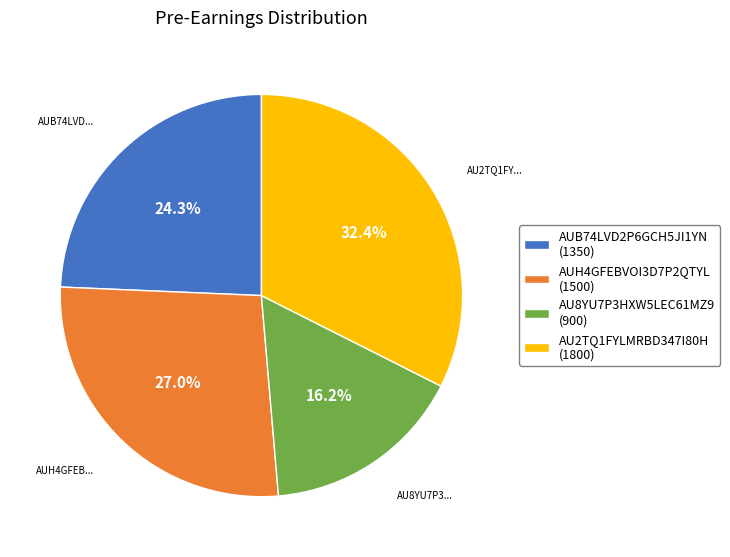

To the nearest percent, what percentage of the pie is AU2TQ1FYLMRBD347I80H?

32%